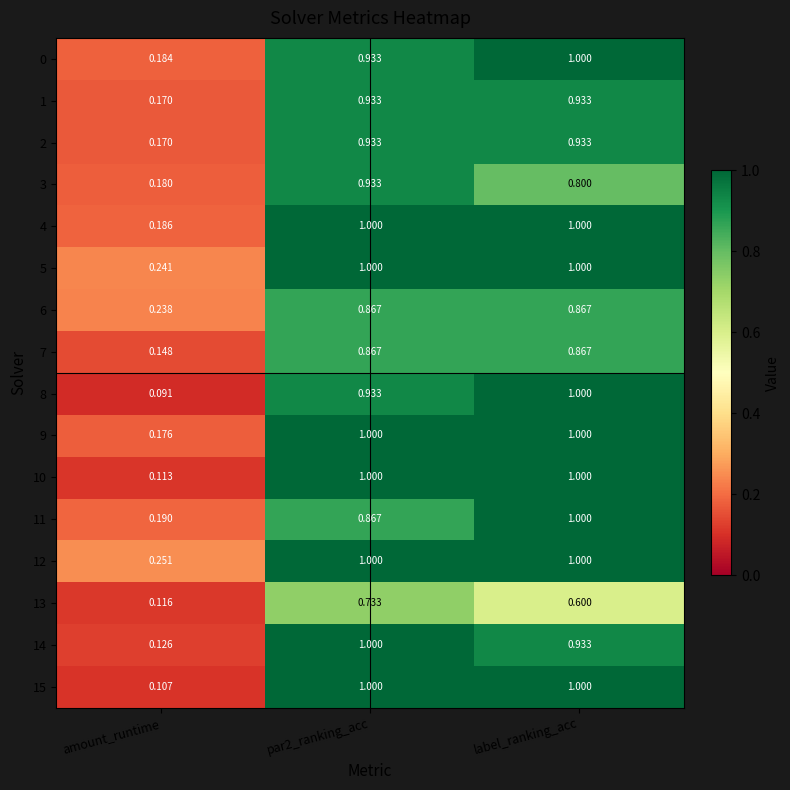

Which category has the lowest value in the 1 series?

amount_runtime